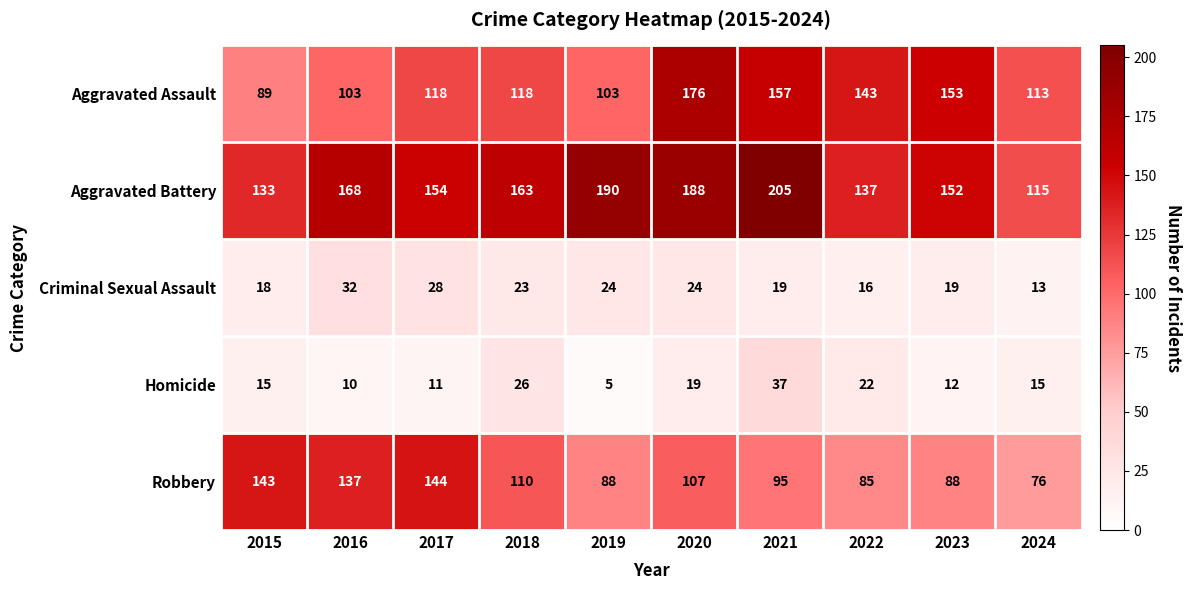

Count the number of data series in this chart.

5